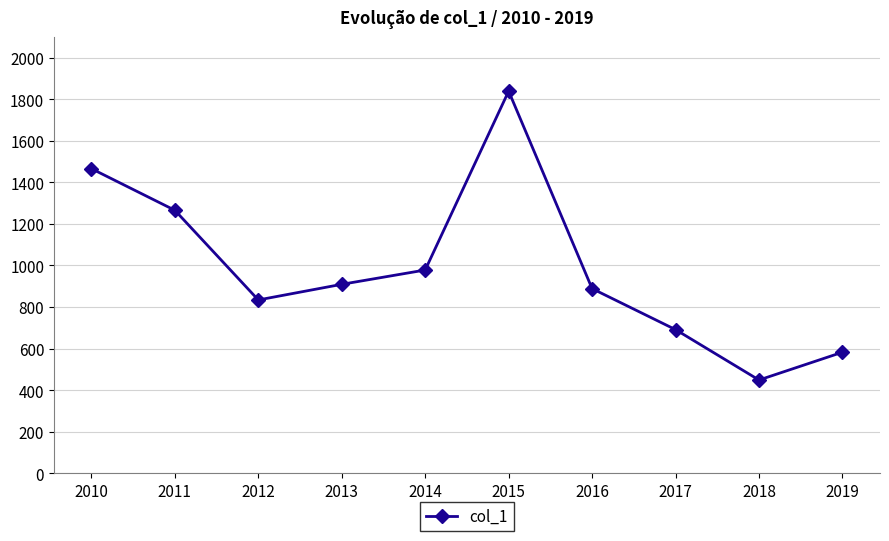

At which label does the data first exceed 909?

2010